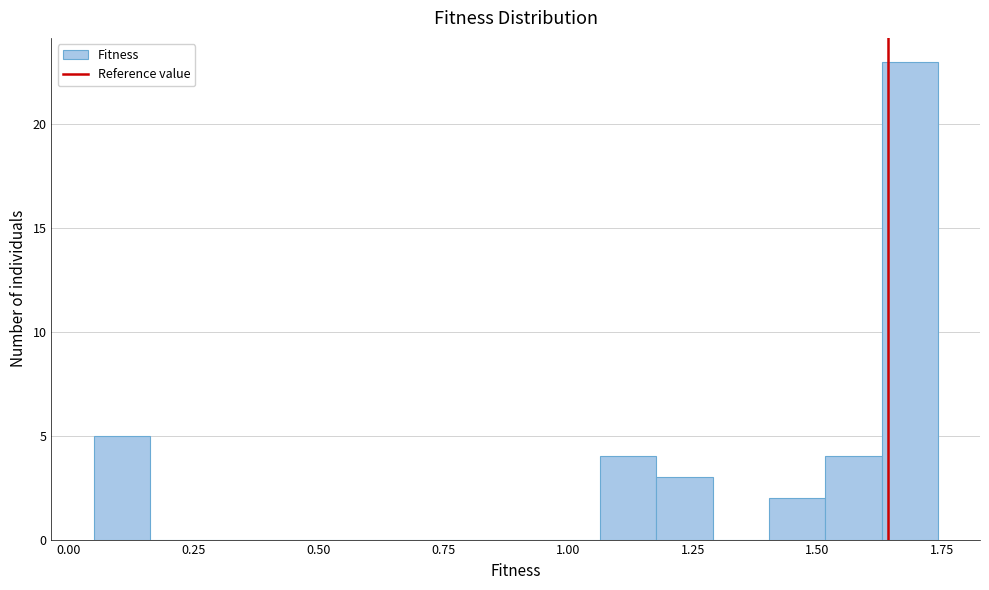

Around what value on the x-axis is the tallest bar? Give the approximate position of its centre, as read against the axis.

1.70